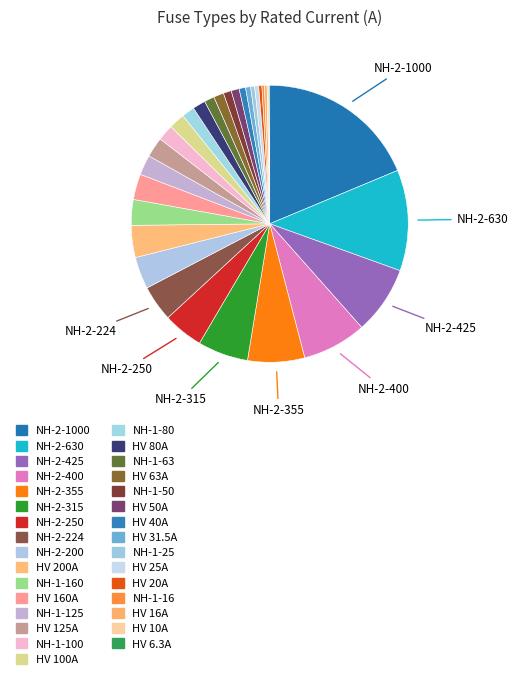

How many segments does this pie chart have?

31